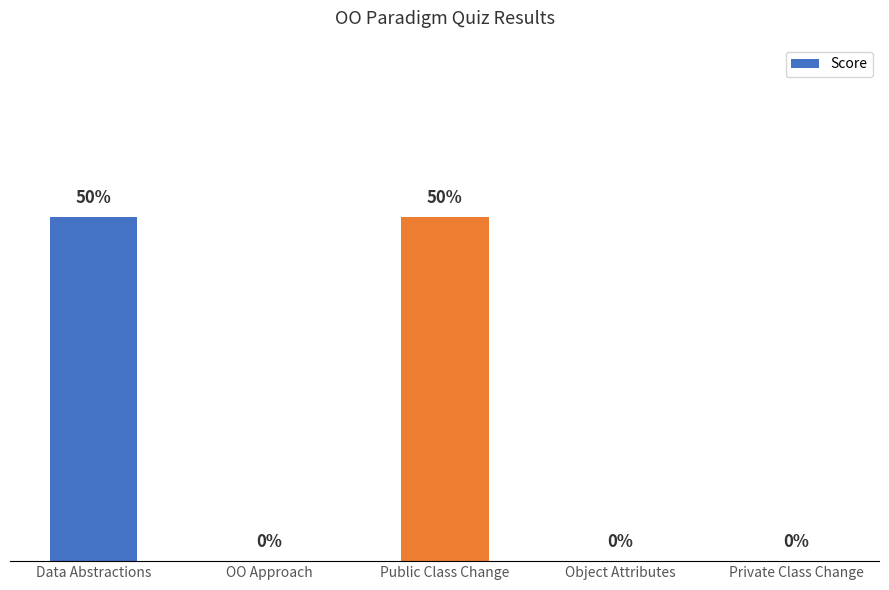

Between Data Abstractions and Private Class Change, which is larger?

Data Abstractions